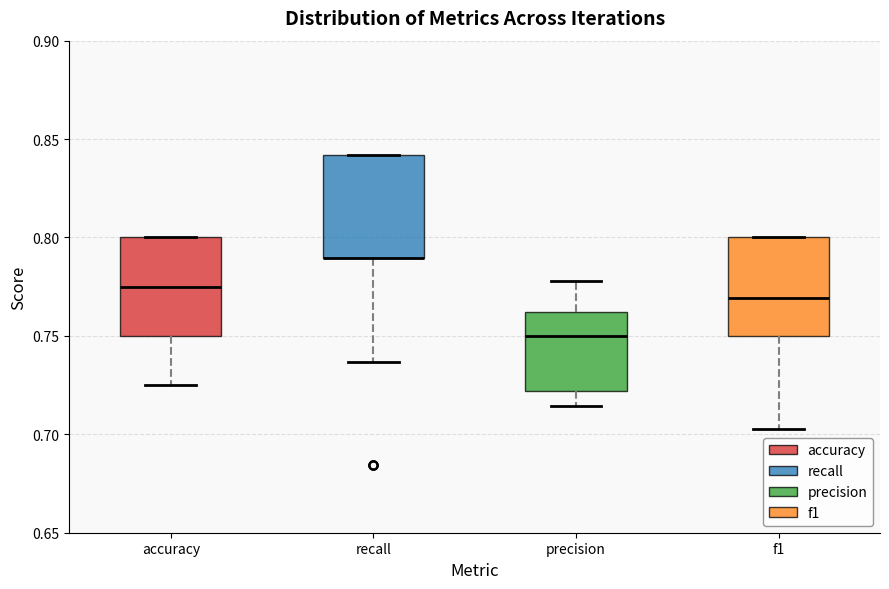

Where does the lower whisker of the box for precision end on the y-axis? The values are not printed on the chart, so give them approximately, as read against the axis.

0.715